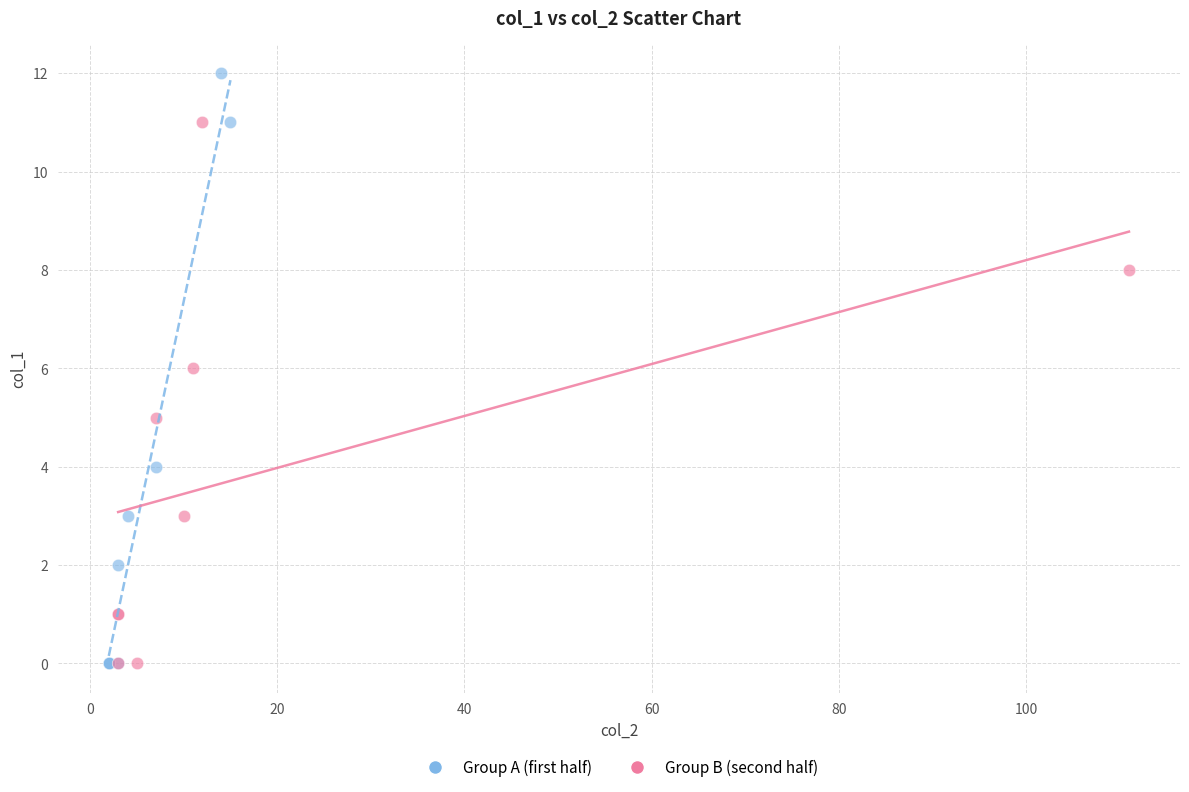

Which series has the largest Y range (max minus min)?

Group A (first half)